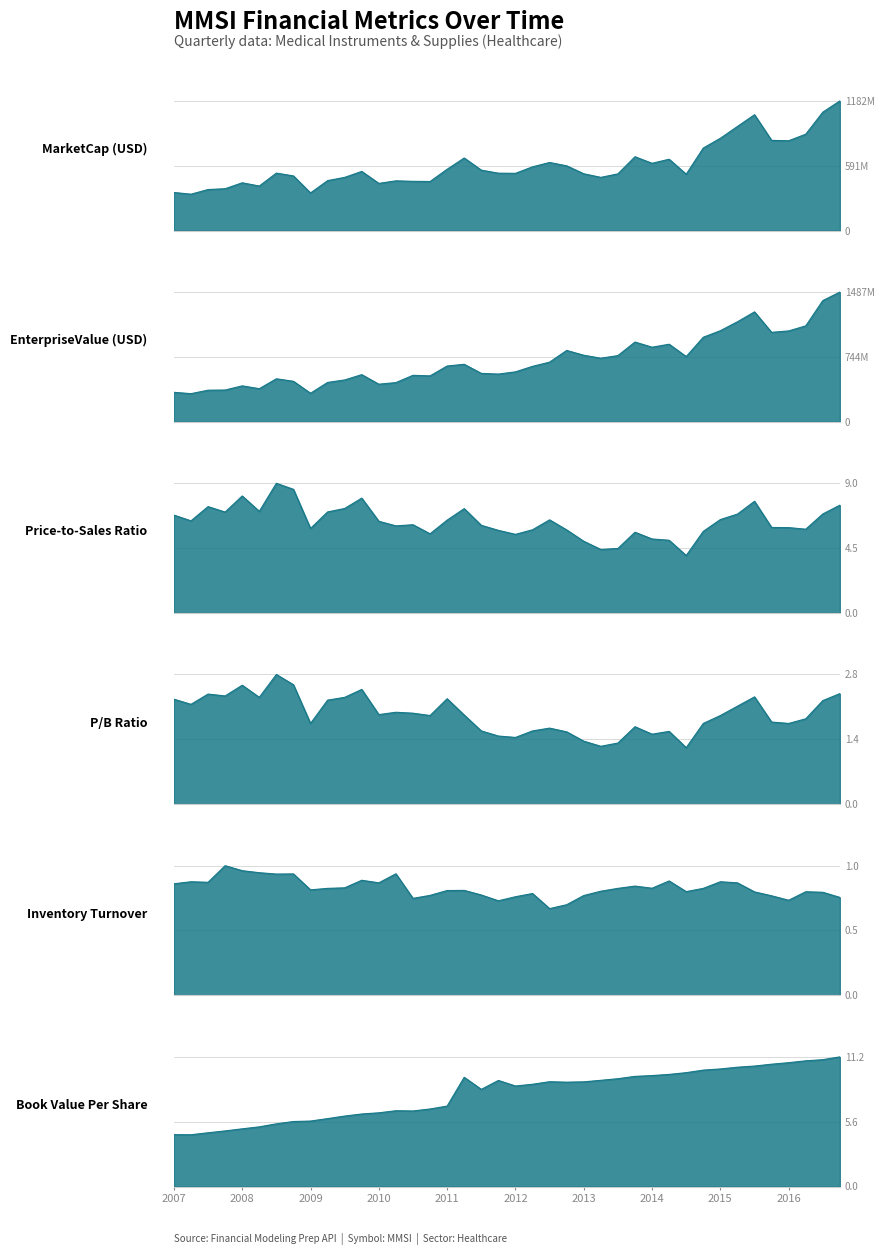

In MarketCap, how many points are higher than both neighbors (excluding endpoints)?

9